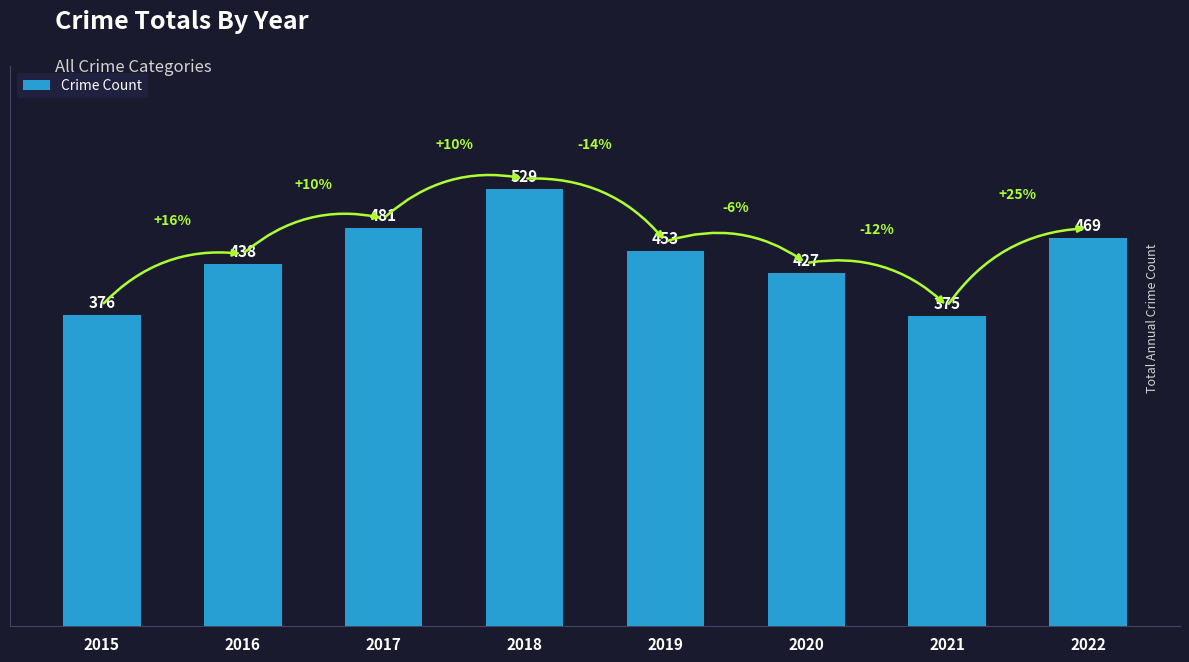

Which label corresponds to the smallest value in the chart?

2021